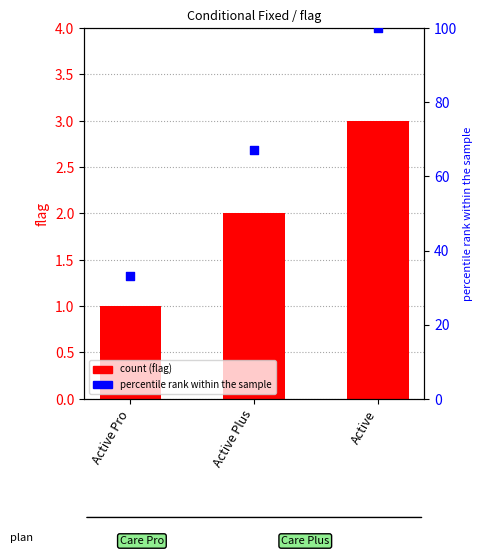

Is the value of flag at Active Pro greater than the value of percentile rank within the sample at Active Plus?

No